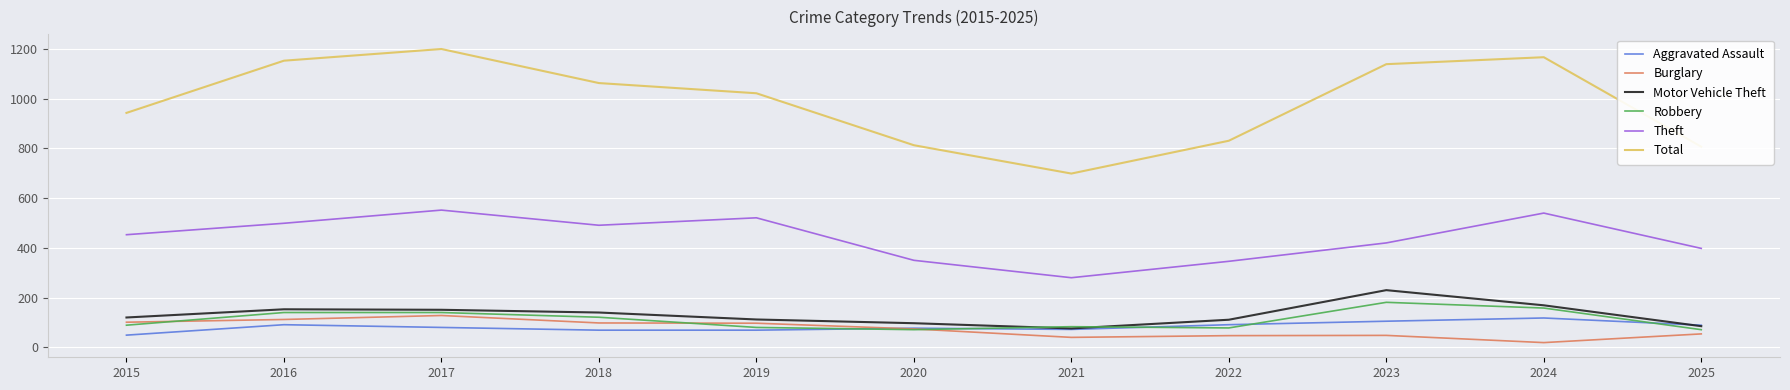

At which category does Theft reach its first local peak?

2017